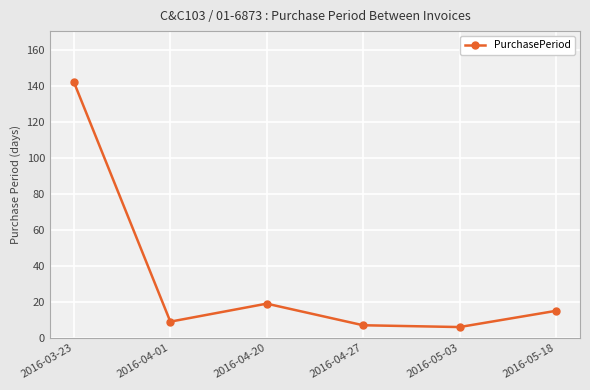

The chart shows a value of 63 at 2016-03-23. True or false?

False